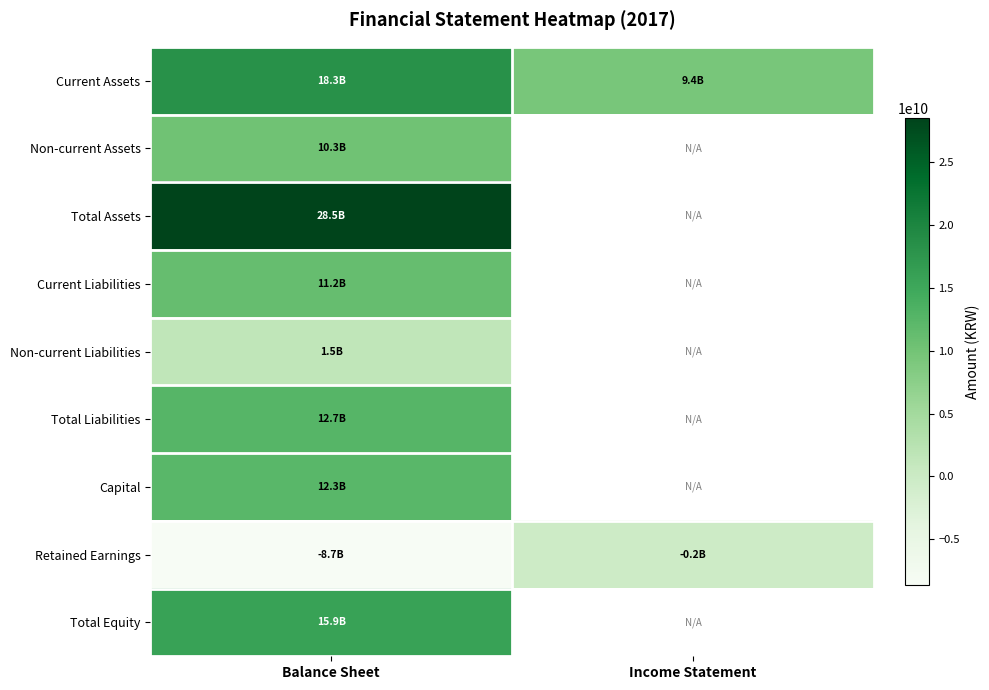

Read the Current Assets value at Balance Sheet.

18281235438.0